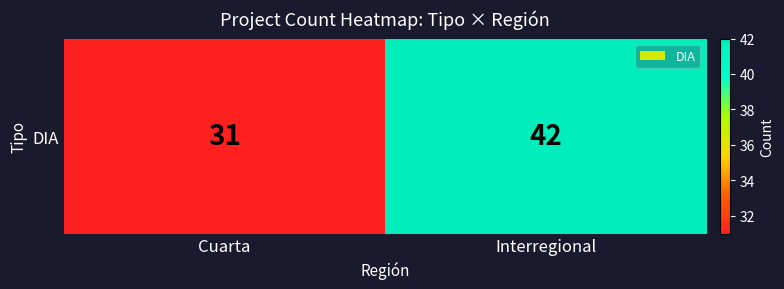

What is the maximum value shown in the chart?

42